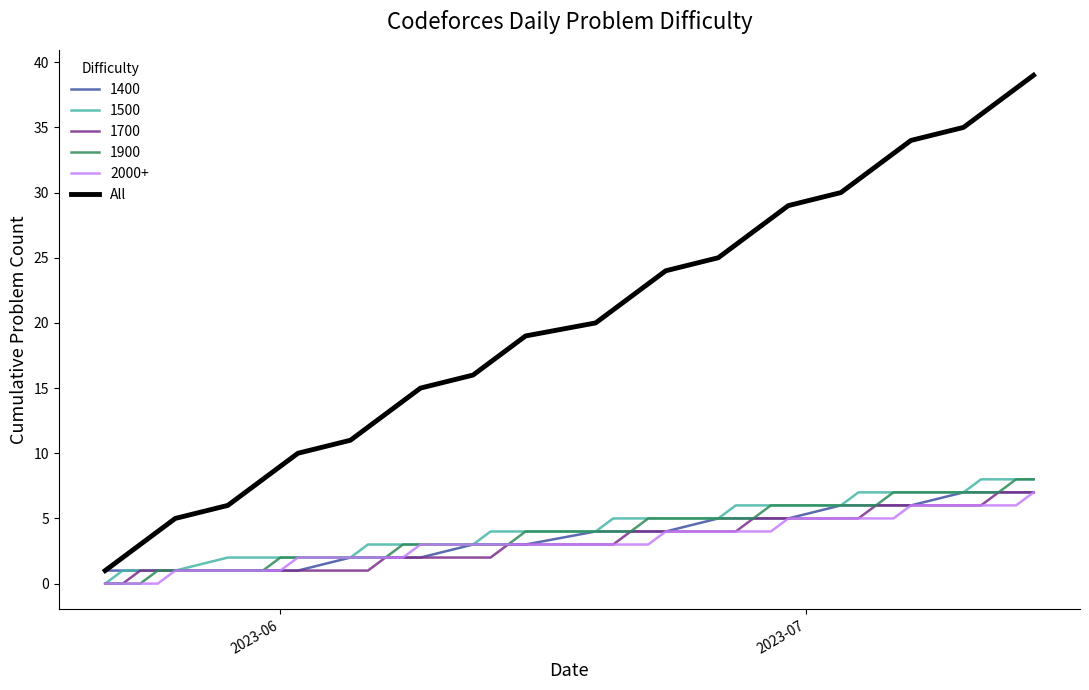

Which series has the largest range (max minus min)?

All